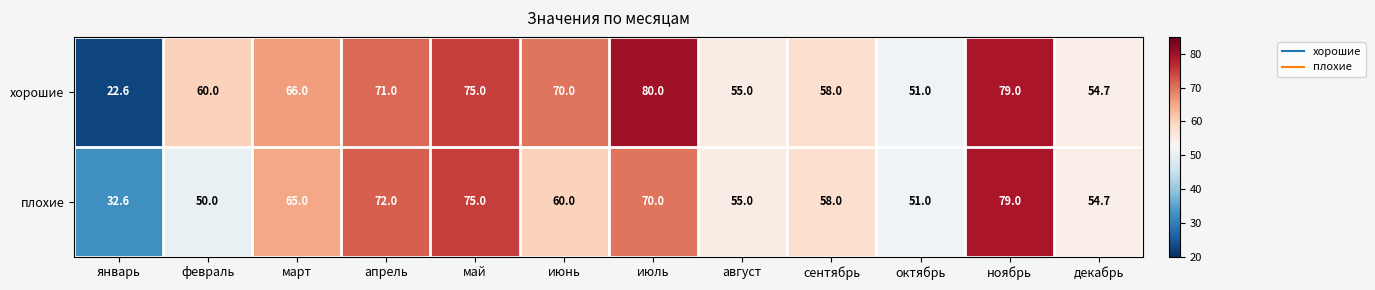

The хорошие series shows 103.2 at май. True or false?

False